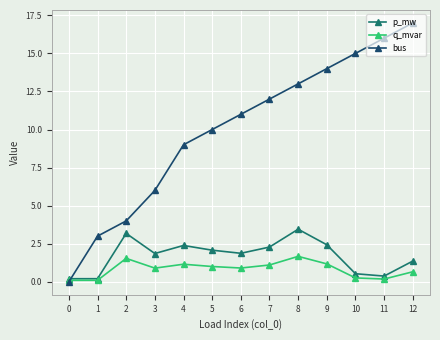

True or false: bus has a value of 14.0 at 9.

True